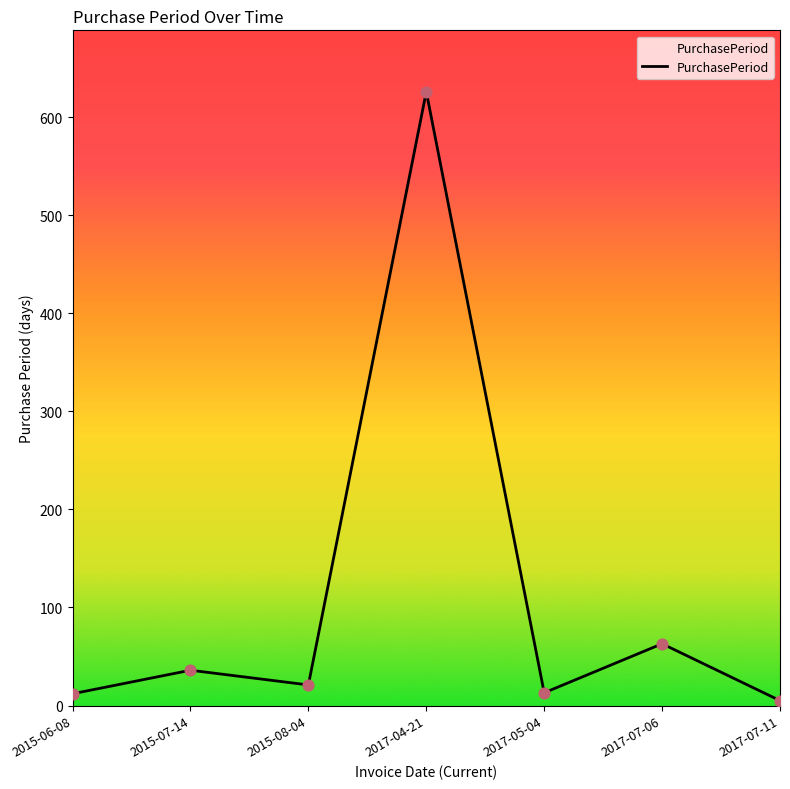

What is the change in value from 2017-04-21 to 2017-07-11?

-621